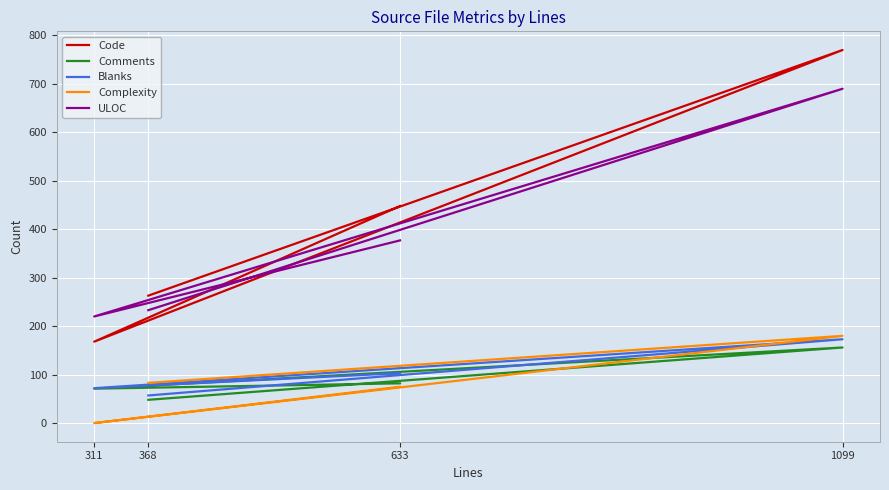

How many positive values does the Complexity series have?

3